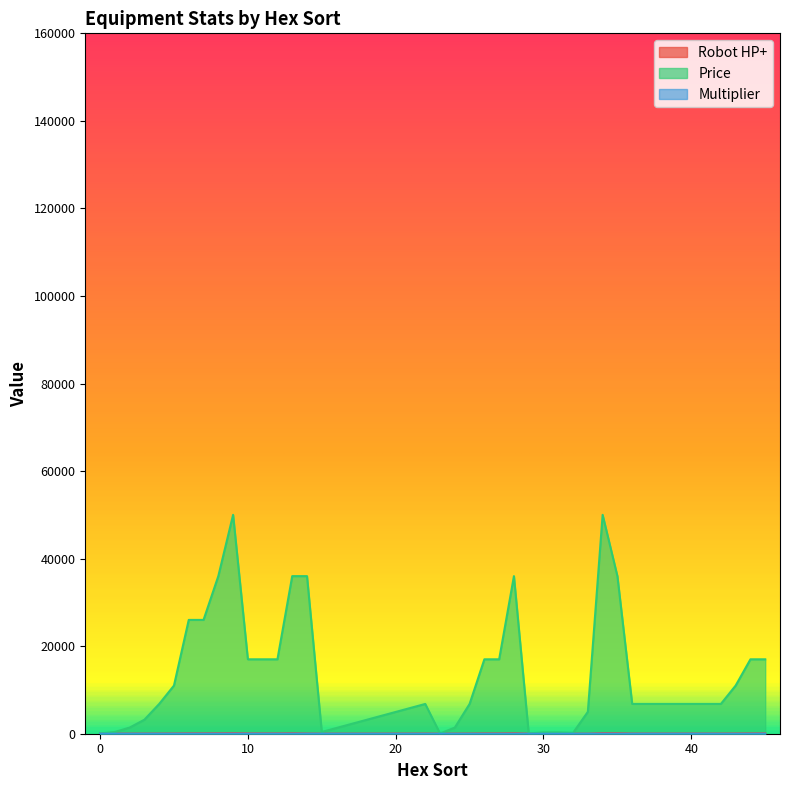

Reading left to right, extract all data points from this chart.

Robot HP+: 9	18	27	36	45	63	99	99	117	144	81	81	81	117	45	18	45	9	27	45	81	81	117	9	9	9	9	9	144	117	45	45	45	45	45	45	45	63	81	81
Price: 50	400	1400	3200	6800	11000	26000	26000	36000	50000	17000	17000	17000	36000	36000	400	6800	50	1400	6800	17000	17000	36000	50	300	300	200	5000	50000	36000	6800	6800	6800	6800	6800	6800	6800	11000	17000	17000
Multiplier: 6	7	8	9	10	11	13	13	14	15	12	12	12	14	12	7	0	0	0	0	0	0	0	0	0	0	0	10	15	0	4	13	10	10	10	10	0	0	0	8